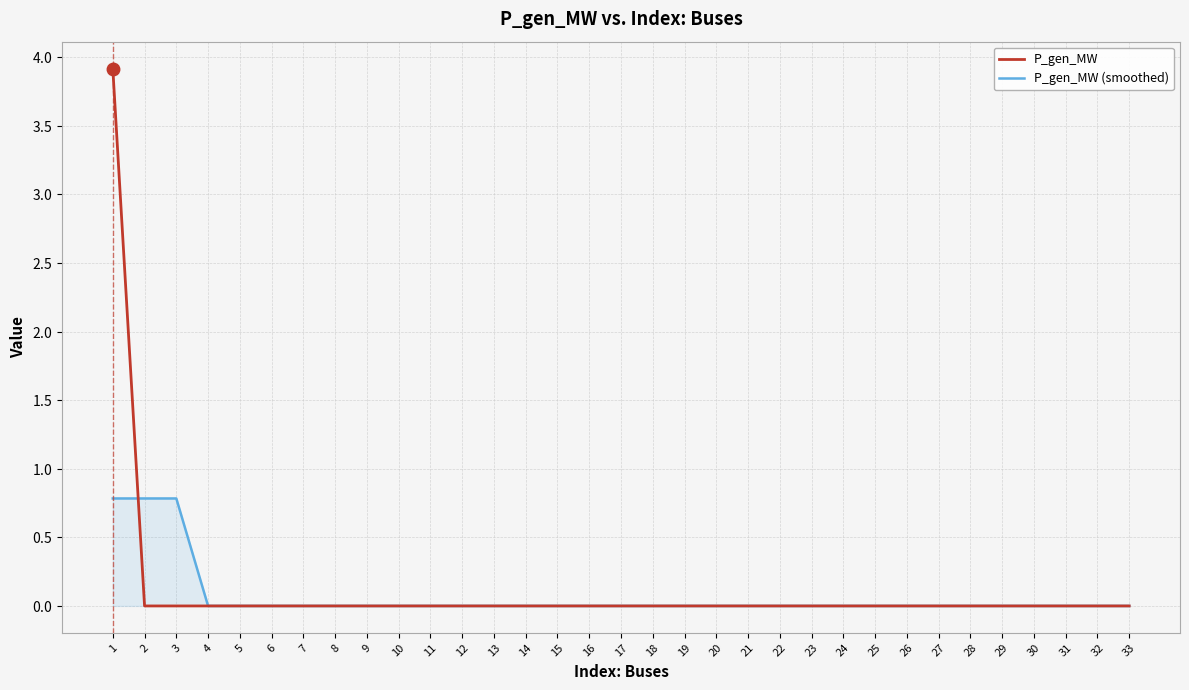

At which label is P_gen_MW (smoothed) closest to 0?

33